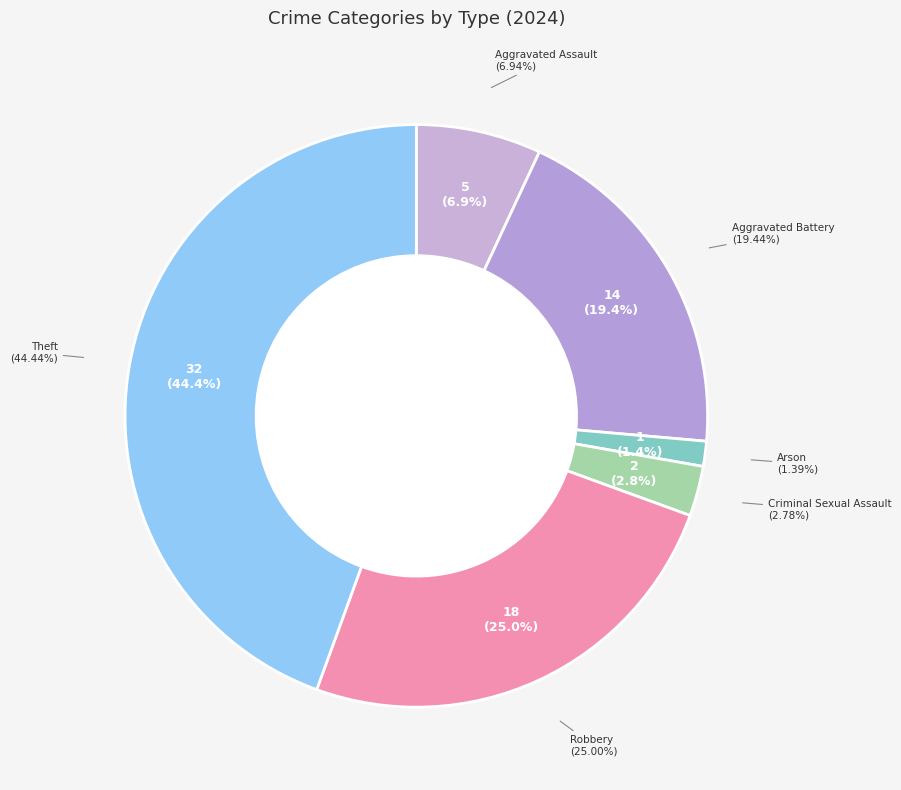

To the nearest percent, what is the combined percentage of Arson and Criminal Sexual Assault?

4%